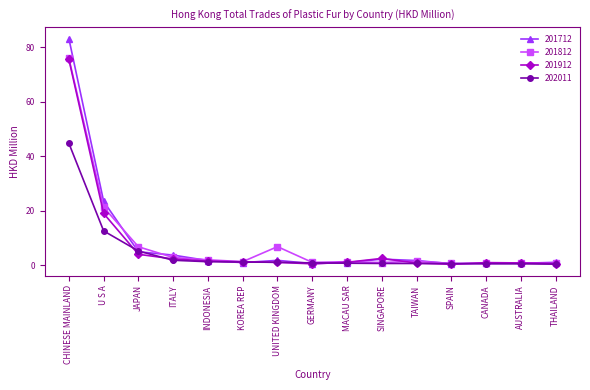

At which category does 201712 reach its first local peak?

UNITED KINGDOM